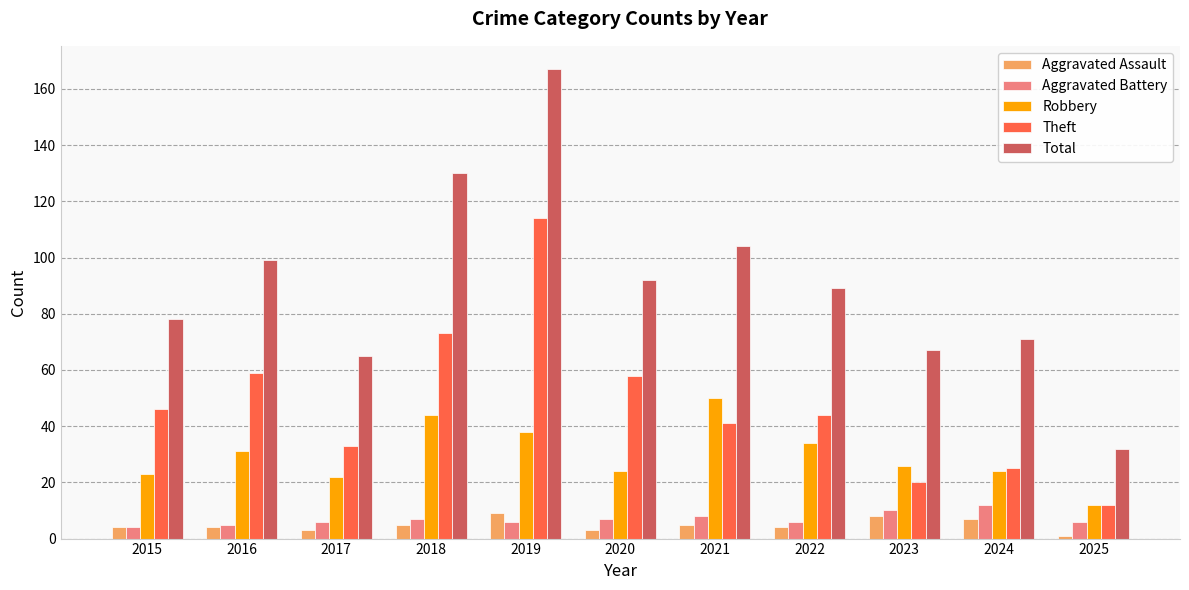

Which series has the largest range (max minus min)?

Total